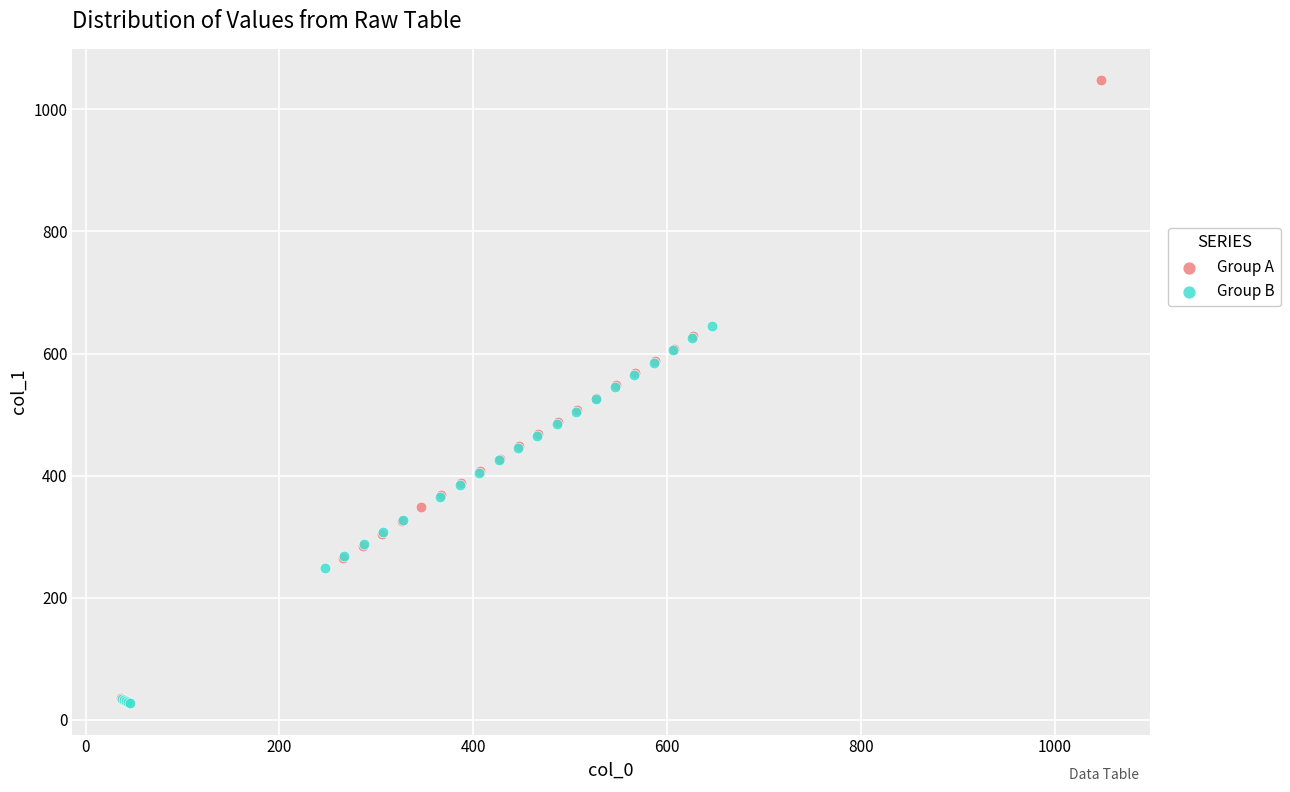

What are all the series names shown in the legend?

Group A, Group B